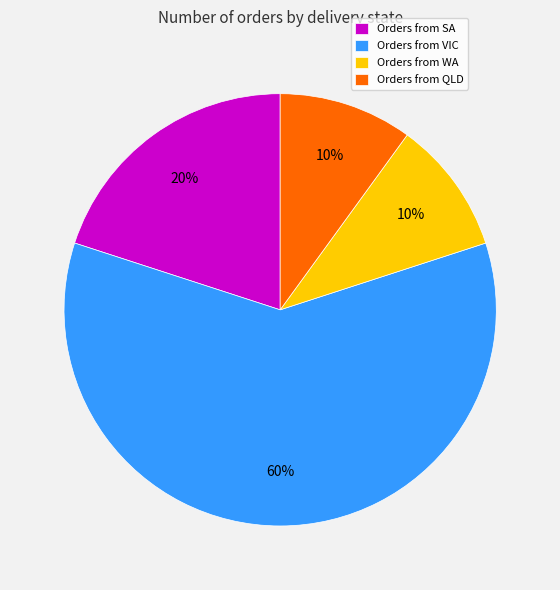

Is it true that Orders from WA is 10% of the pie?

True